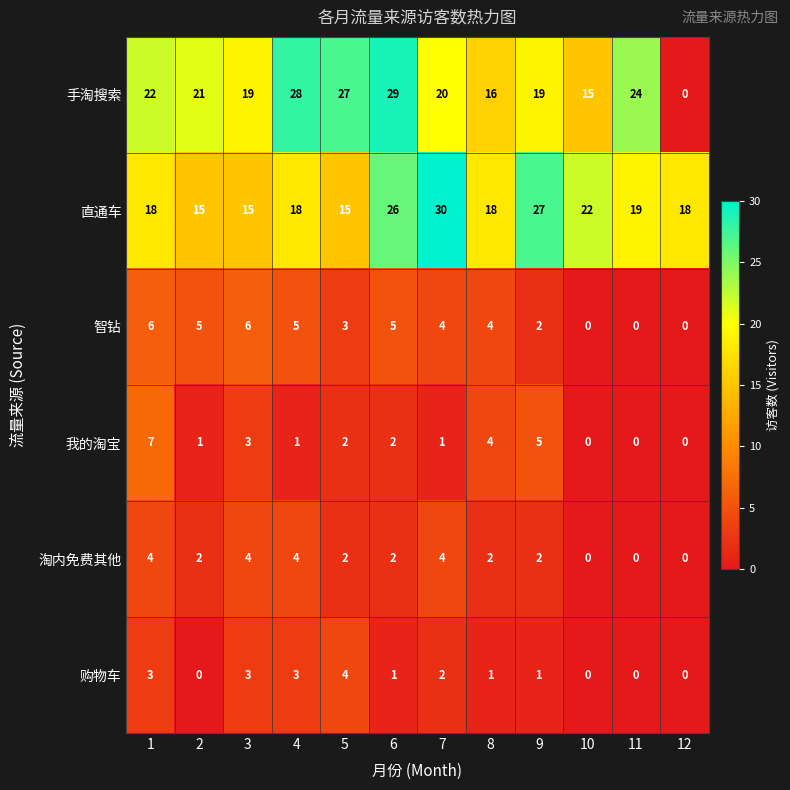

What is the sum of all 智钻 values?

40